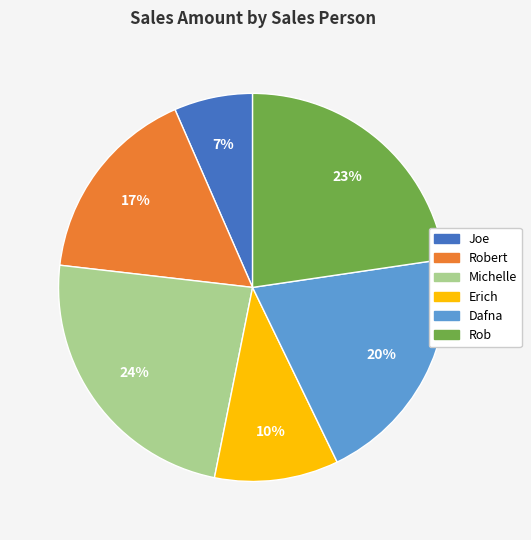

Rank the categories by value from lowest to highest.

Joe, Erich, Robert, Dafna, Rob, Michelle